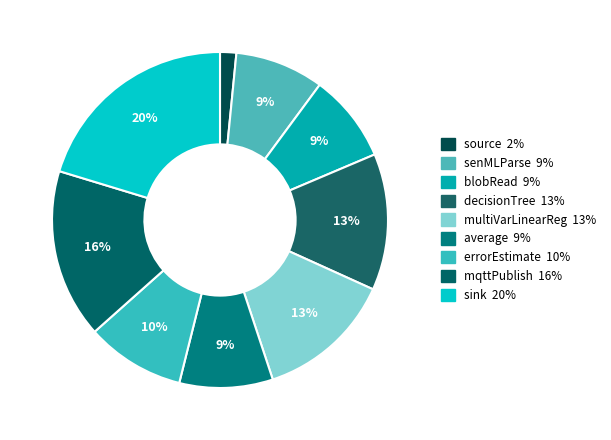

Which category has the biggest portion of the pie?

sink